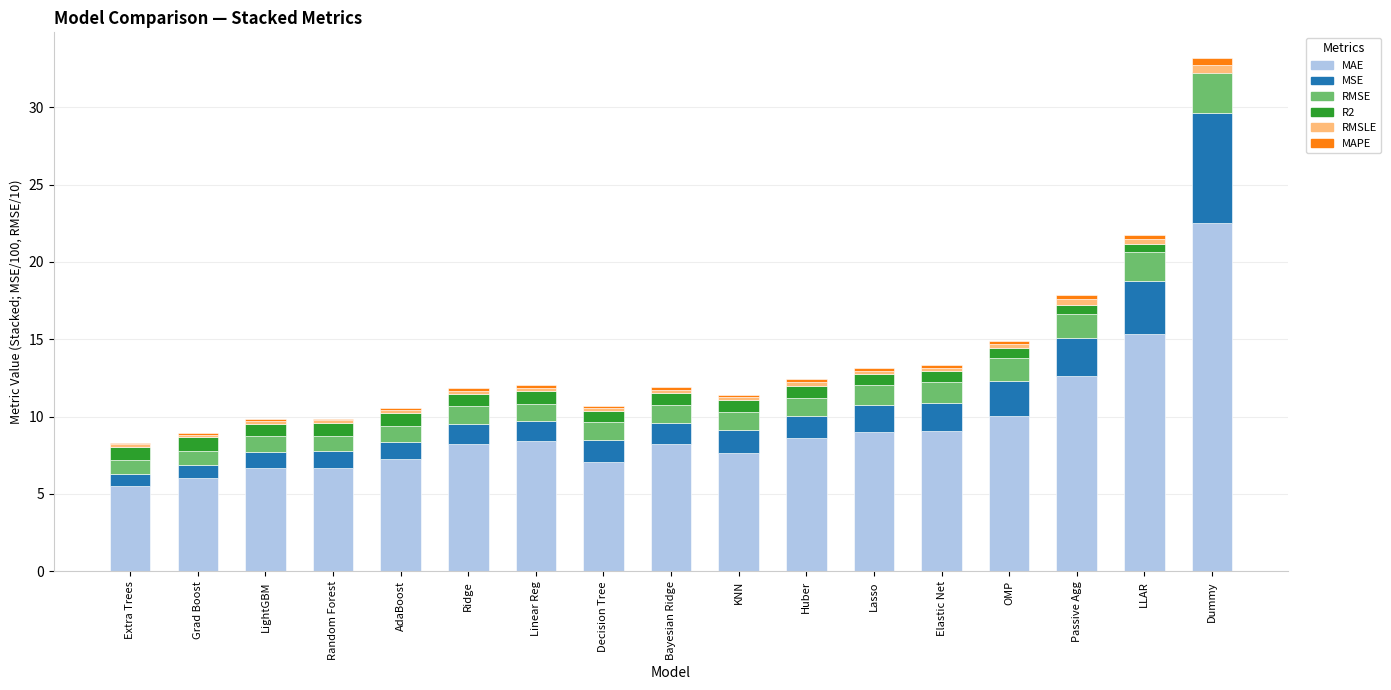

What are all the series names shown in the legend?

MAE, MSE, RMSE, R2, RMSLE, MAPE